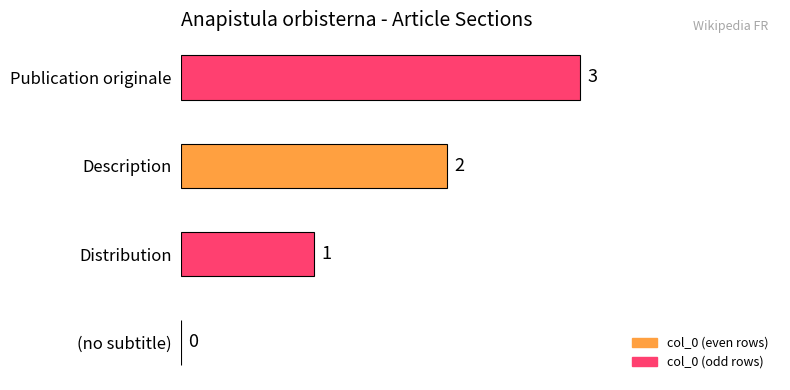

Is it true that the value at Description is 2?

True